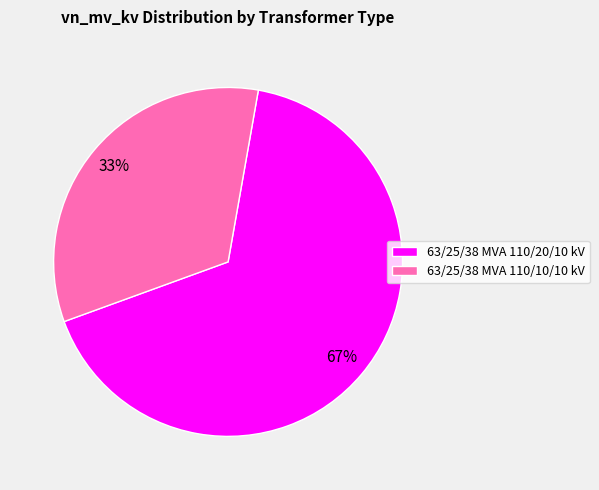

To the nearest percent, what is the average slice percentage?

50%